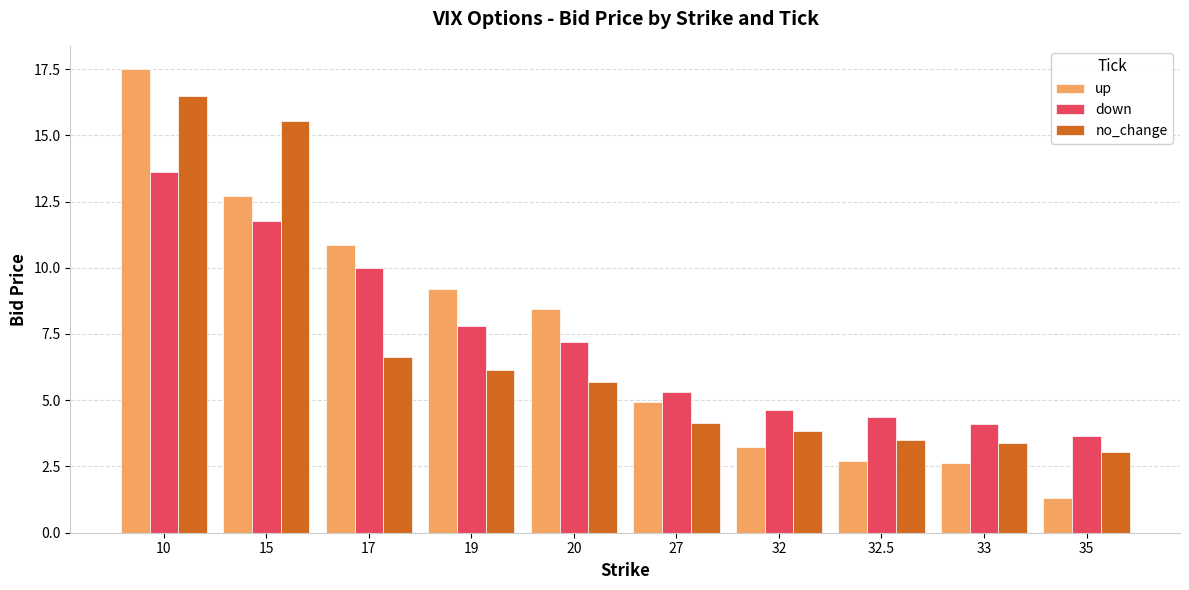

The no_change series shows 3.0 at 35. True or false?

True